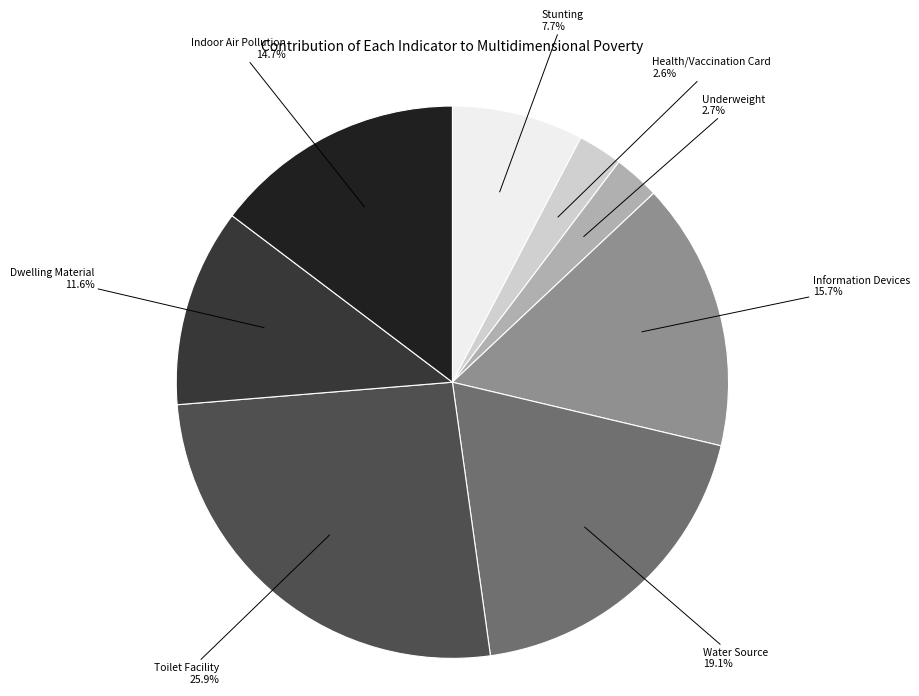

Which has a higher value, Health/Vaccination Card or Toilet Facility?

Toilet Facility